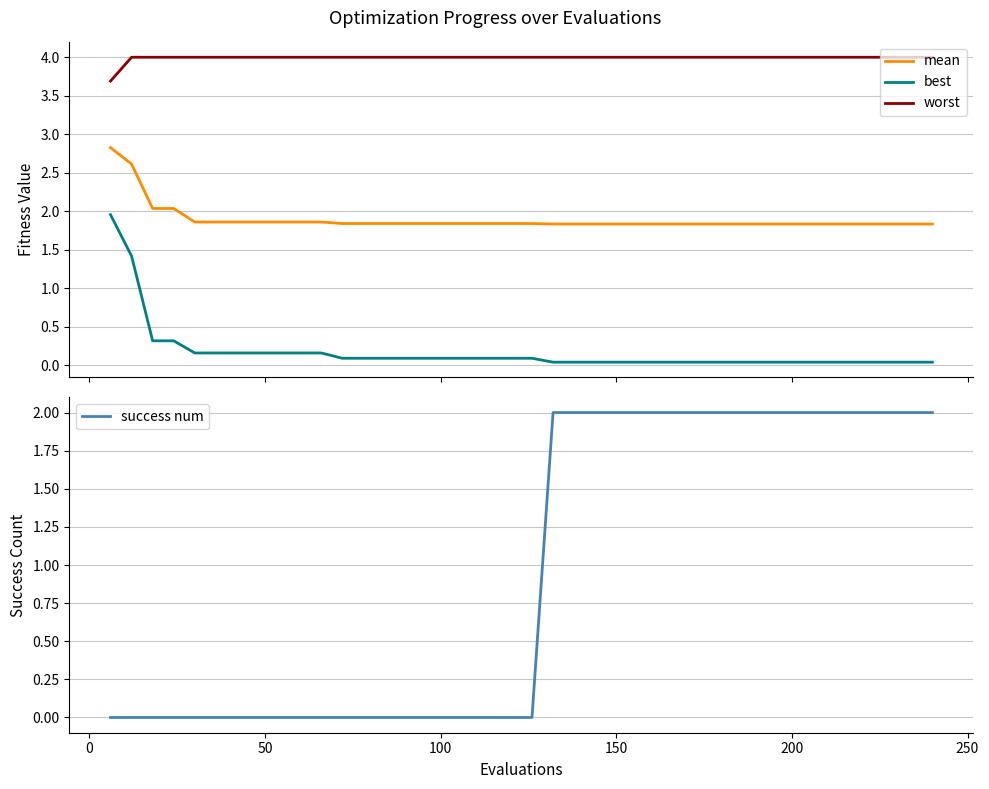

True or false: worst and best intersect in this chart.

False